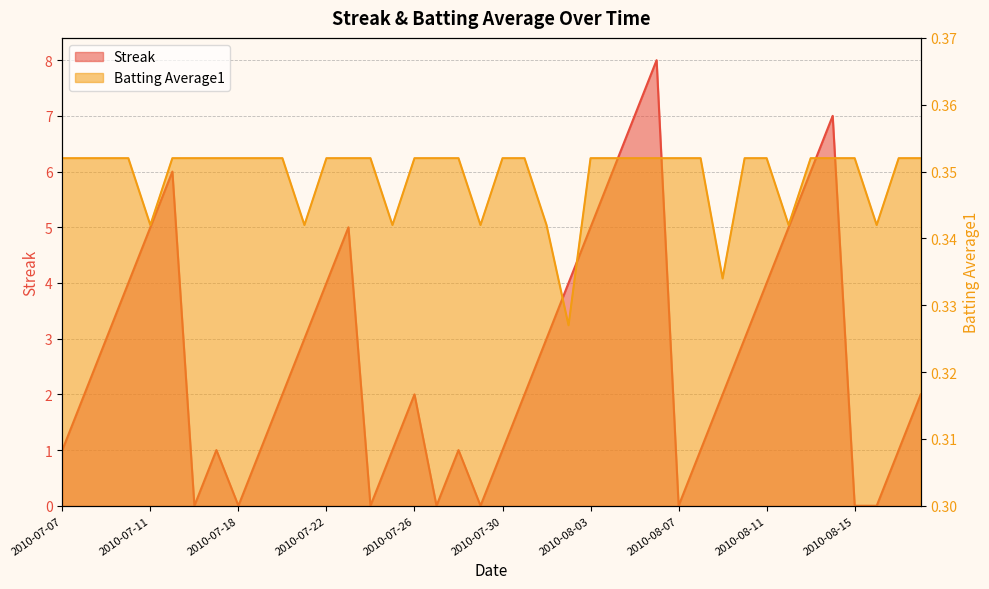

True or false: Streak and Batting Average1 cross at least once.

True